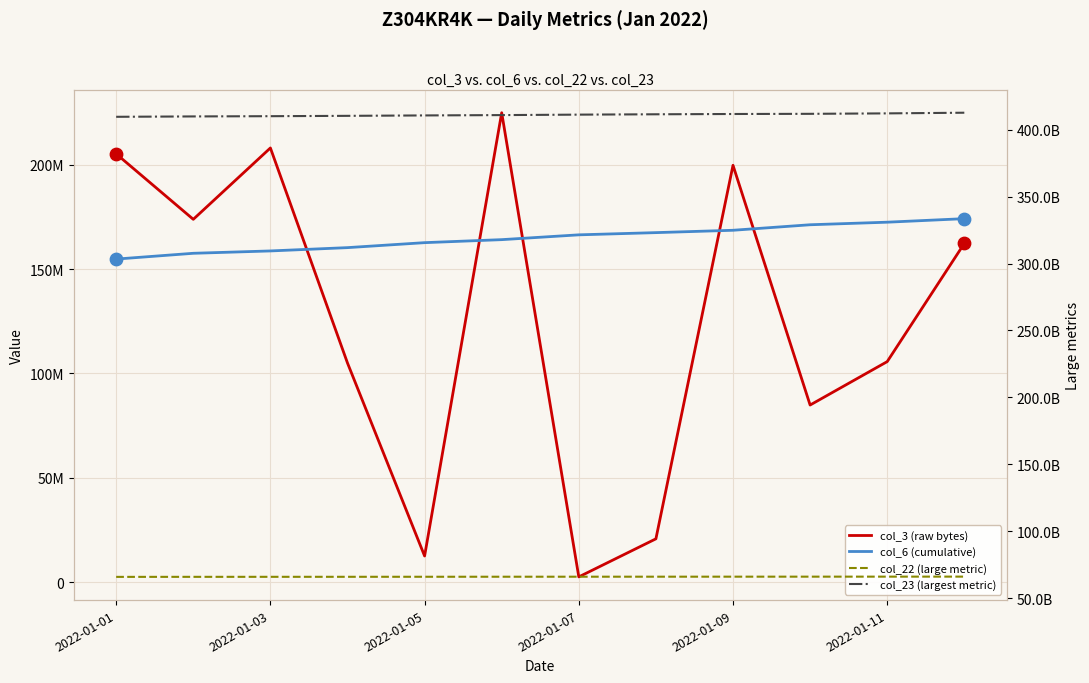

At how many categories does at least one series exceed 326455260062?

12